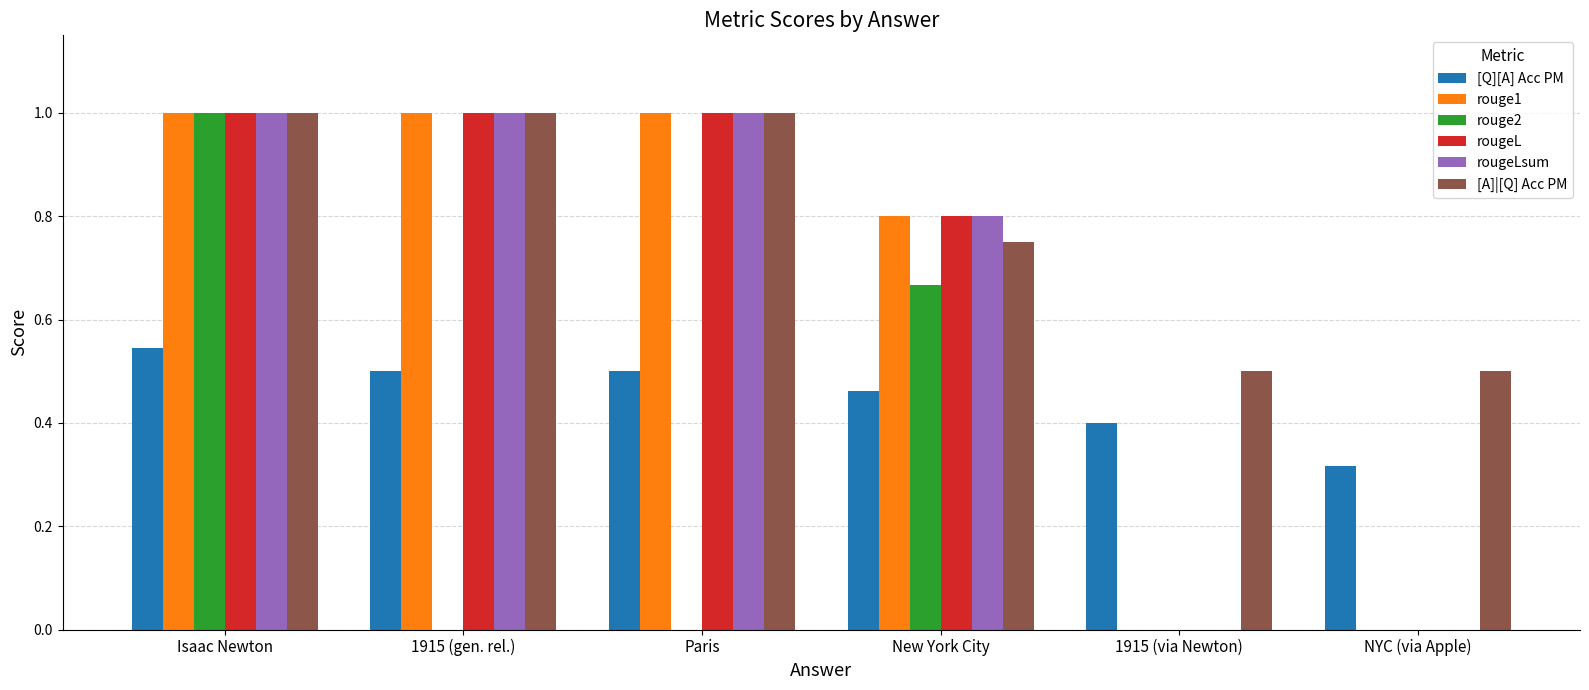

What are all the series names shown in the legend?

[Q][A] Acc PM, rouge1, rouge2, rougeL, rougeLsum, [A]|[Q] Acc PM